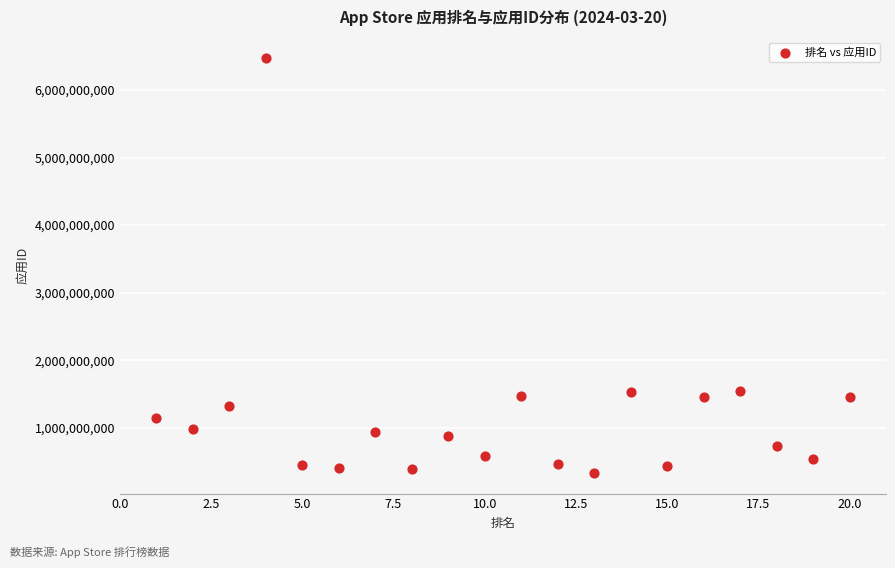

What is the range of Y values (max minus min)?

6137985692